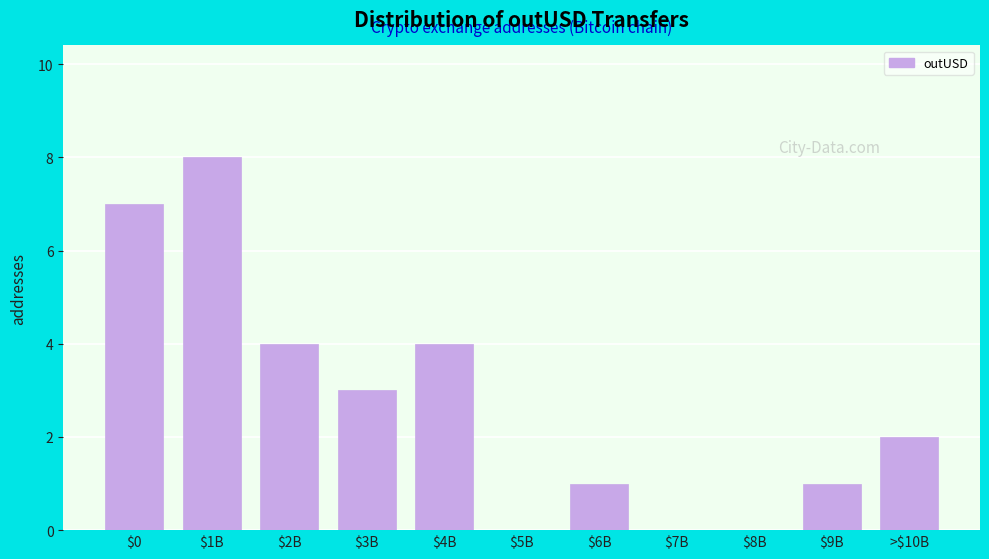

True or false: the data shows 2 at >$10B.

True